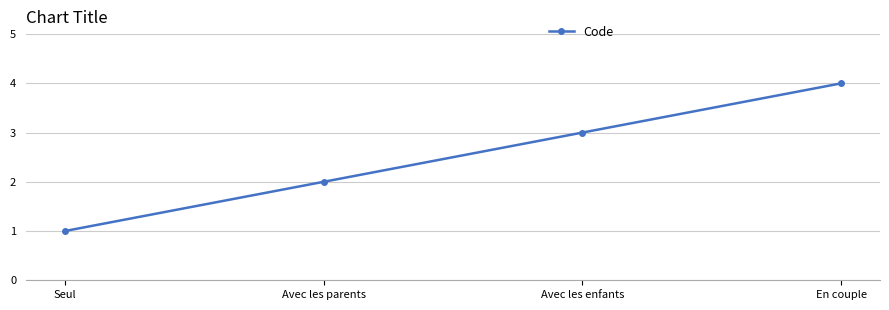

How many values are between 2 and 4?

3